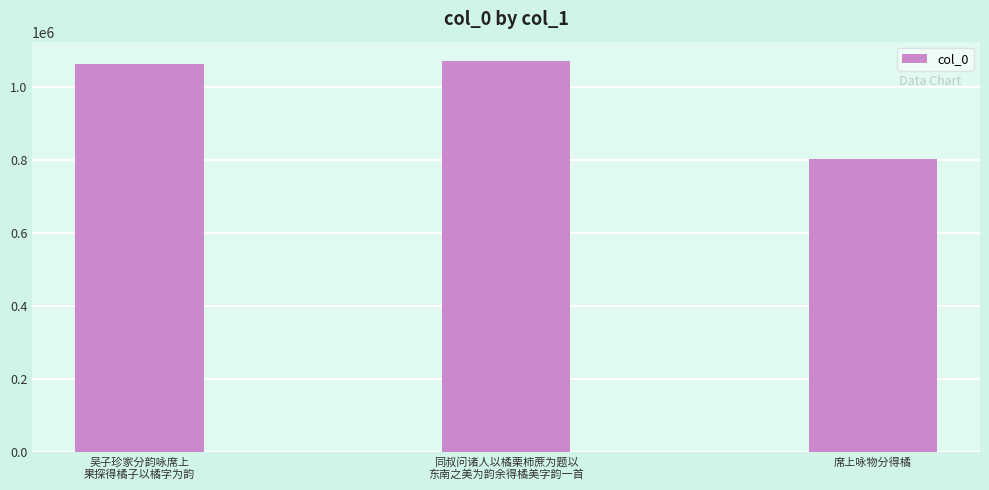

Does the chart contain stacked bars?

No